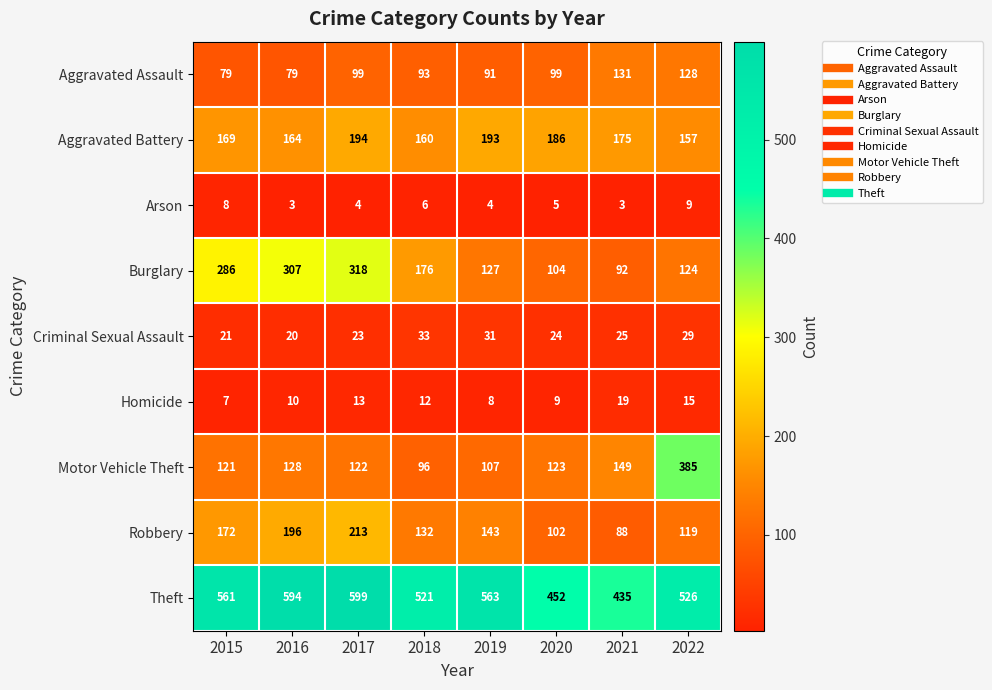

Which series has the largest total across all categories?

Theft